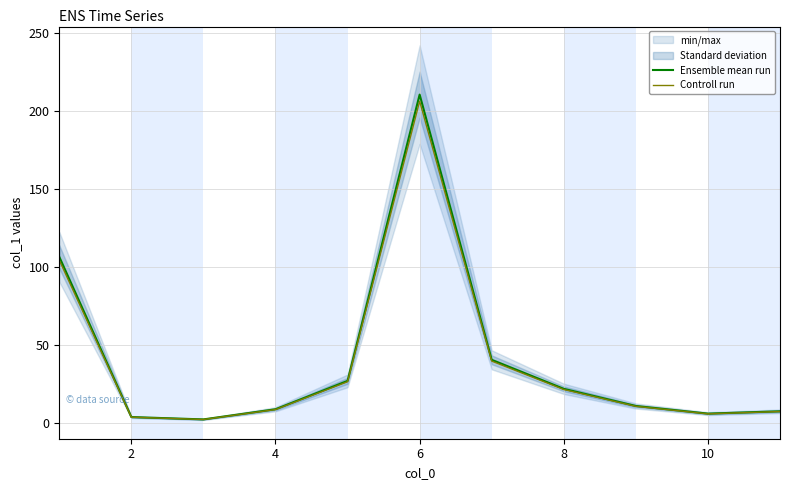

In Ensemble mean run, how many points are lower than both neighbors (excluding endpoints)?

2